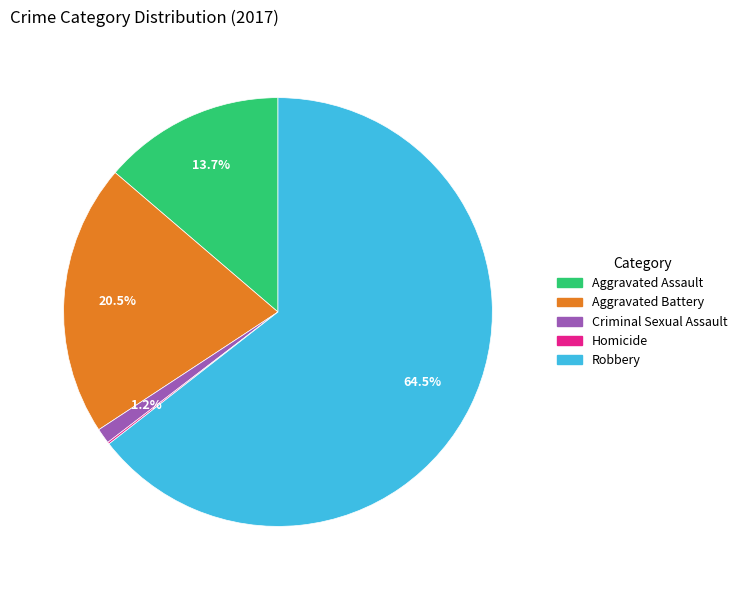

To the nearest percent, what is the difference between the largest and smallest slice percentages?

64%